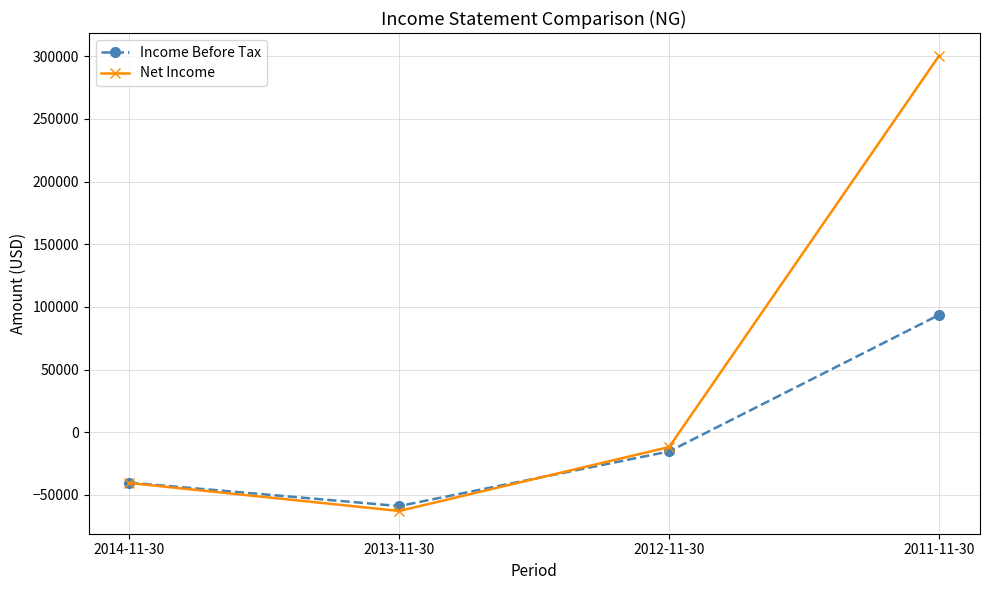

What is the total value across all series at 2014-11-30?

-80700